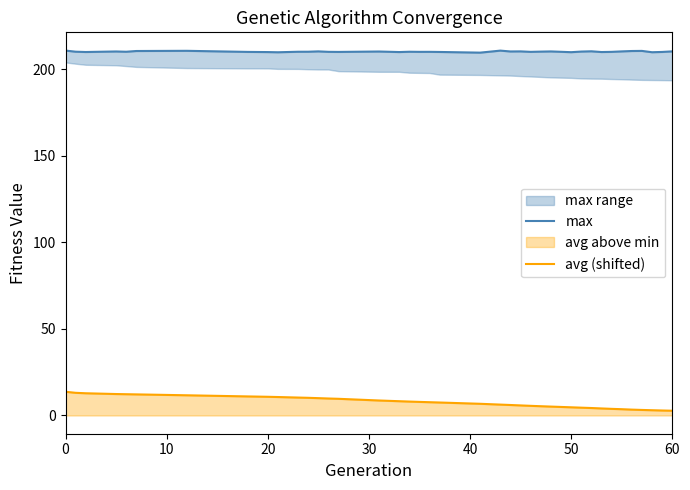

What is the highest value of the avg (shifted) series?

13.7